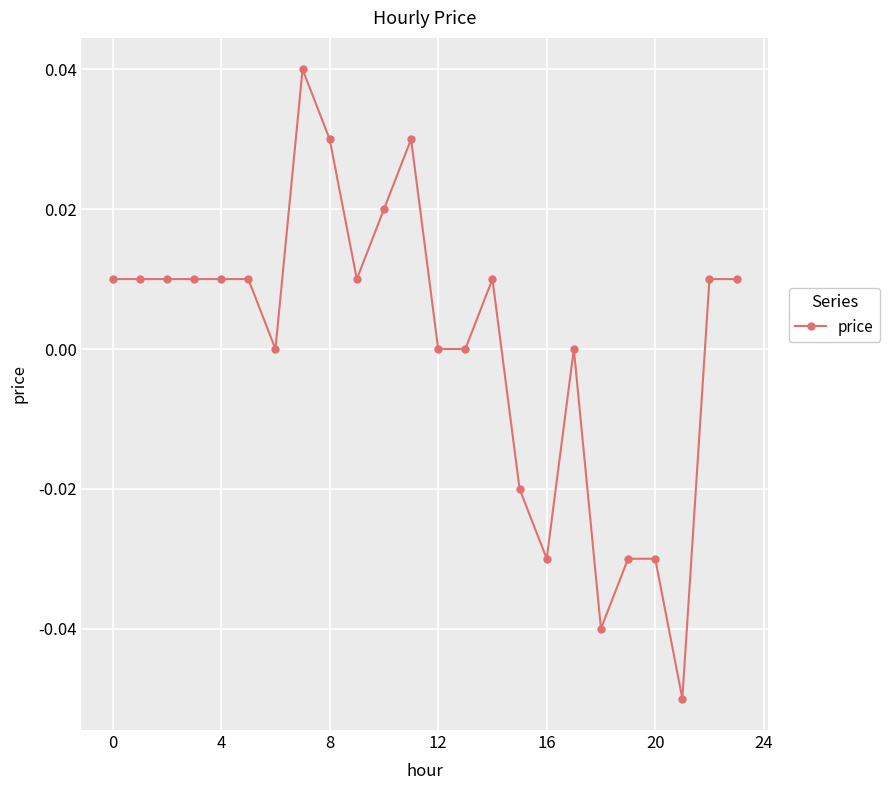

True or false: the data has more than 0 interior local peaks.

True